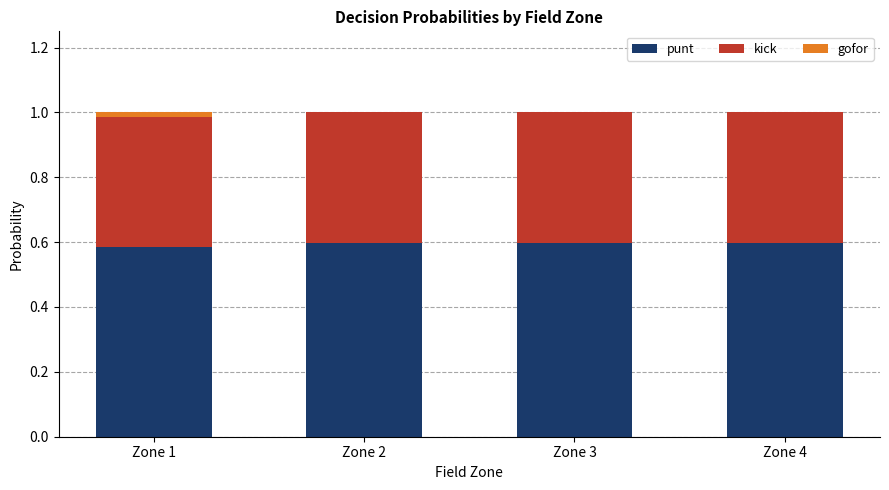

What is the total value across all series at Zone 2?

1.0